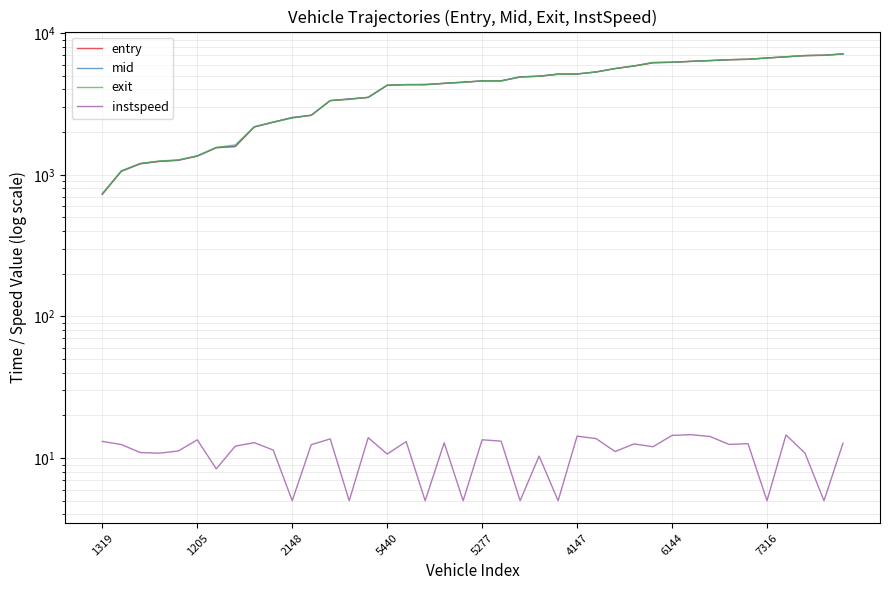

True or false: instspeed and mid cross at least once.

False